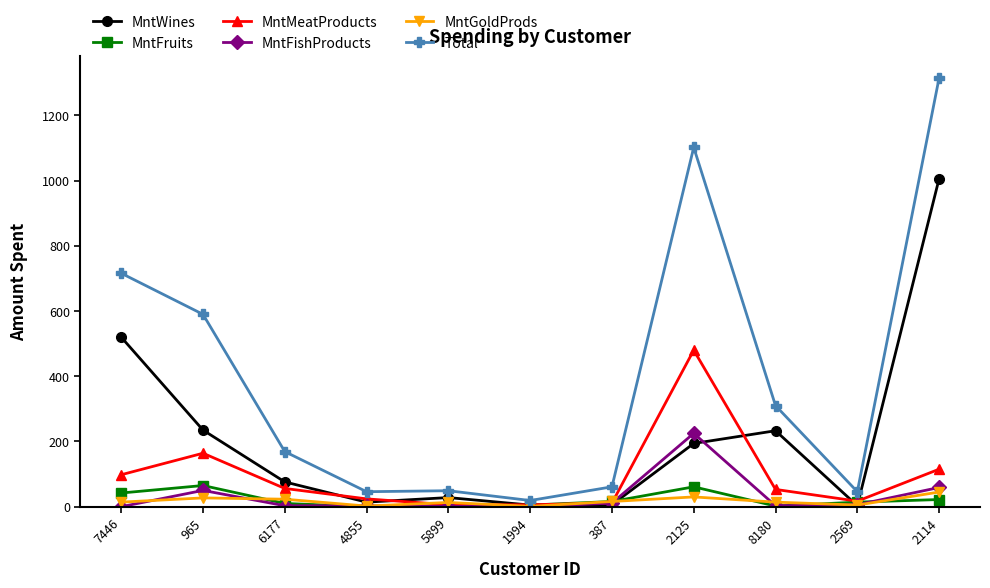

At which label is MntWines closest to 504?

7446